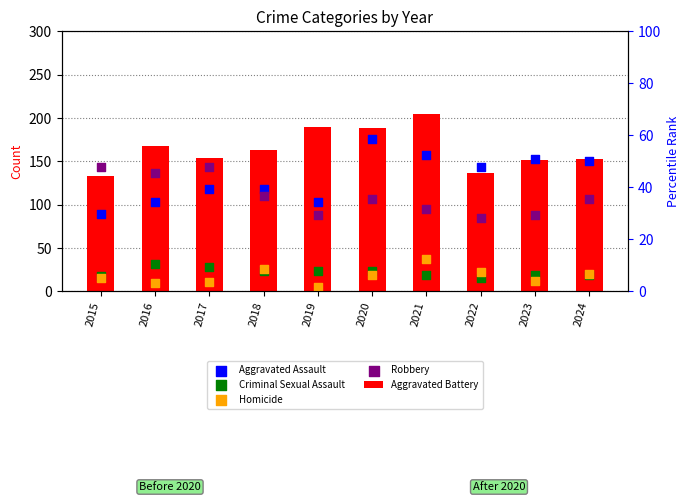

At which category is the sum across all series the highest?

2020